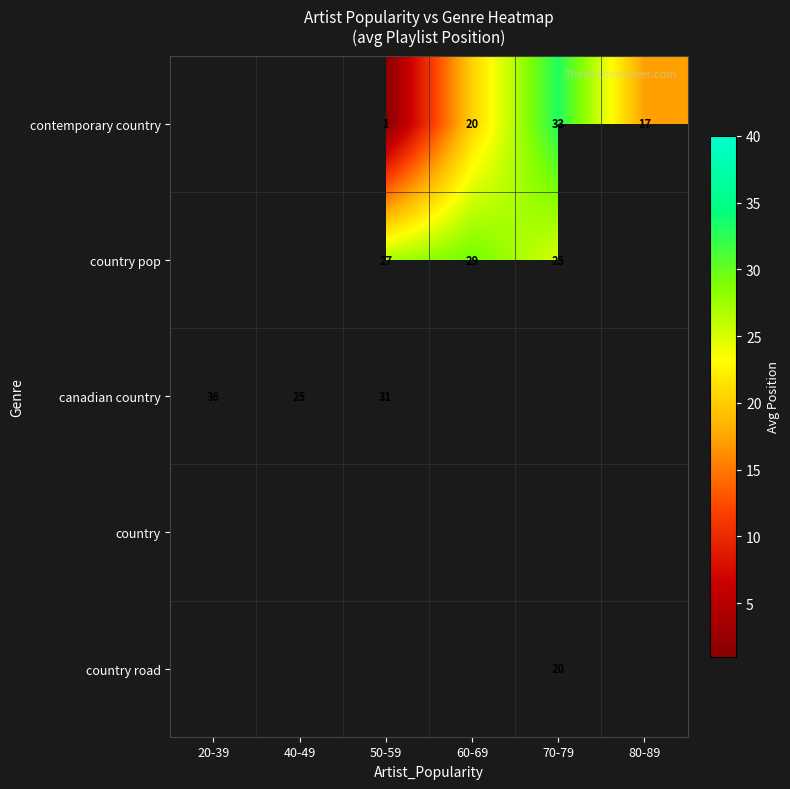

The value of contemporary country at 50-59 is 1.5. True or false?

False